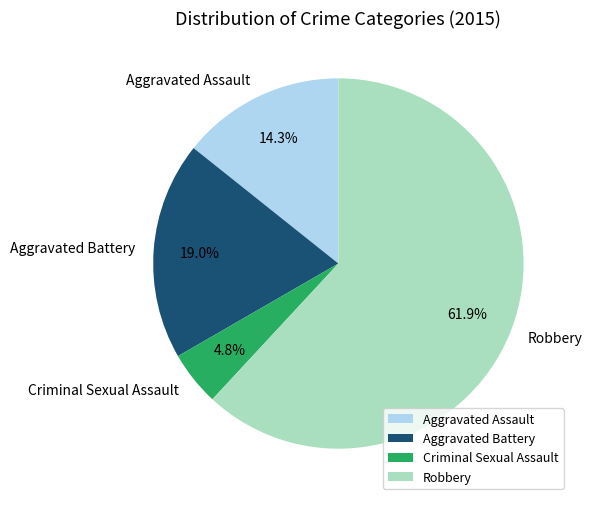

The Robbery slice represents 50% of the pie. True or false?

False